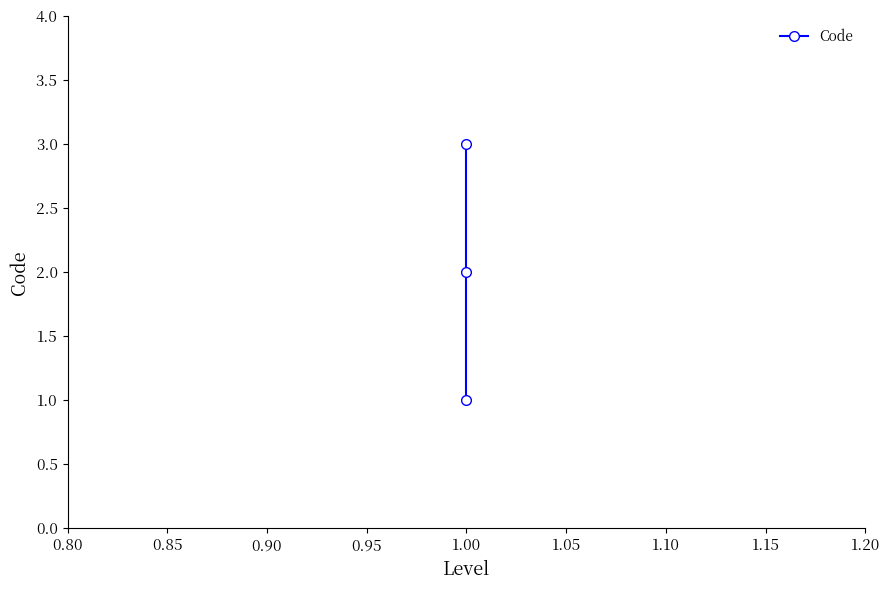

True or false: the data shows 2 at 1.00.

False